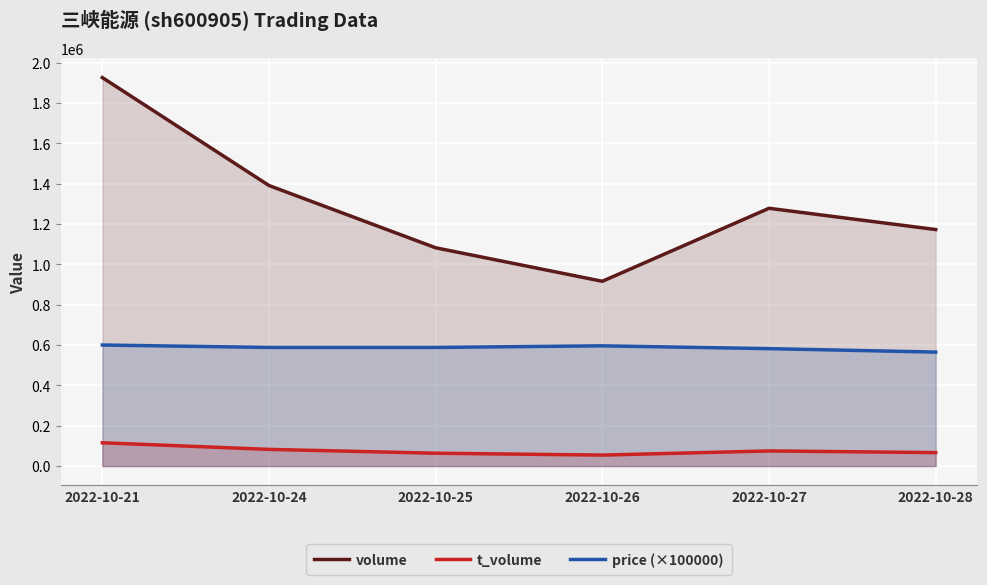

How many interior local peaks does the t_volume series have?

1